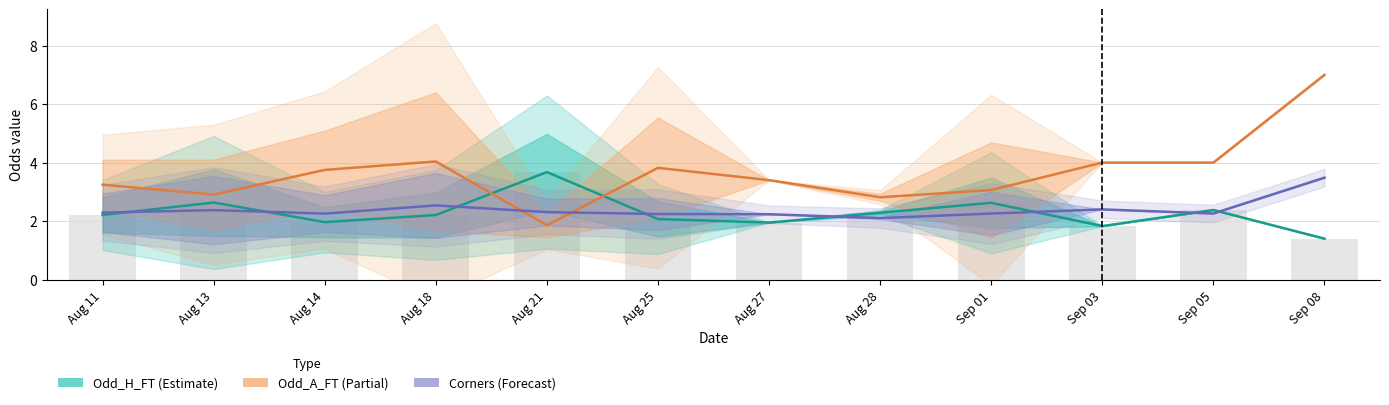

What is the value of the Odd_H_FT bar at the 11th from the left?

2.4